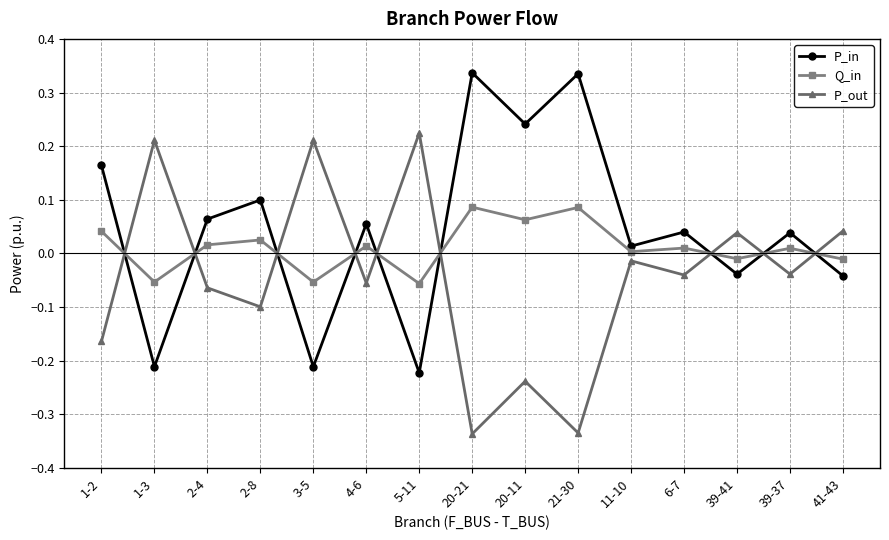

Is it true that P_in equals 0.0 at 11-10?

True